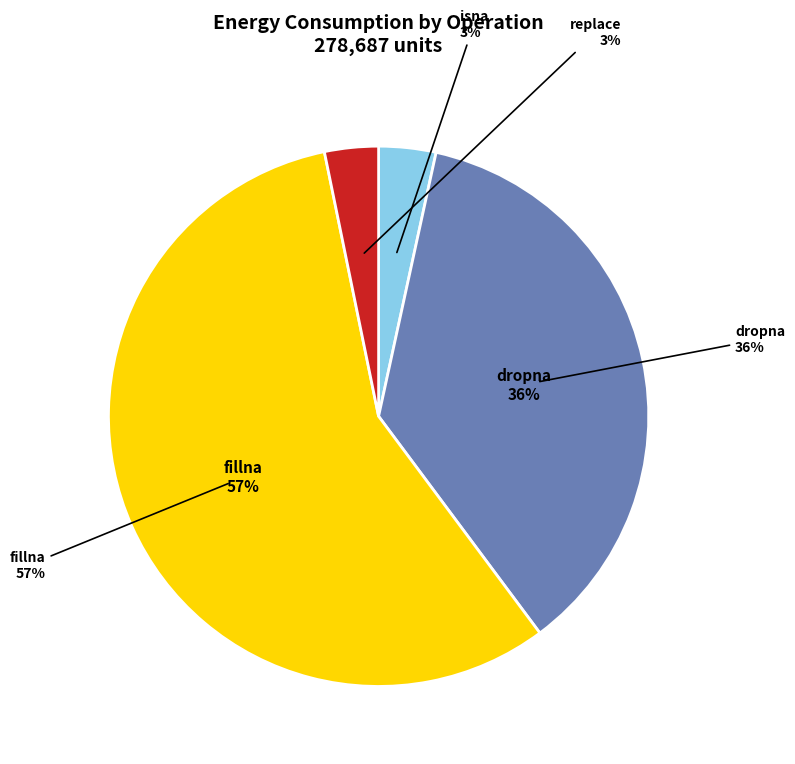

To the nearest percent, what is the difference between the dropna and replace slice percentages?

33%